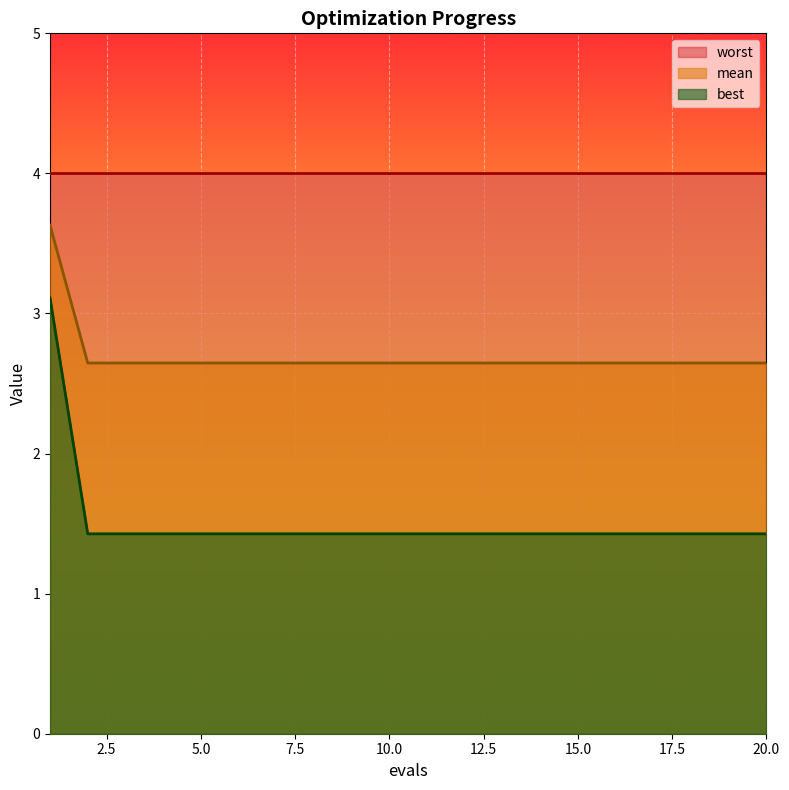

Which has a higher value, 17 or 7?

17